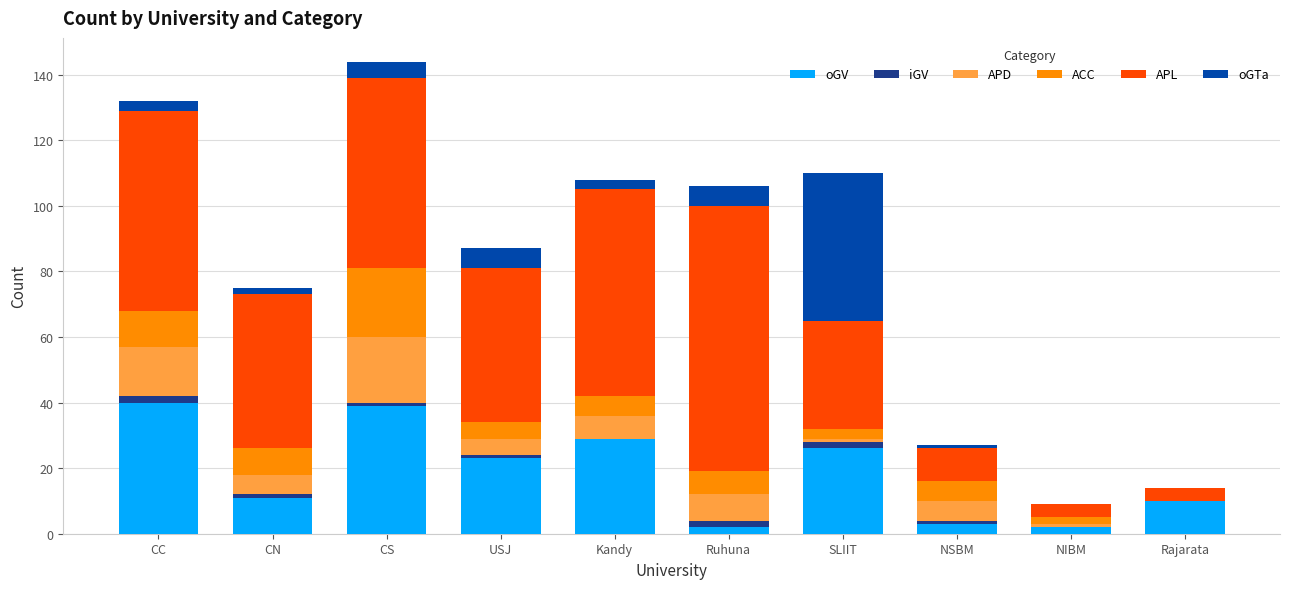

The value of oGV at CN is 11. True or false?

True